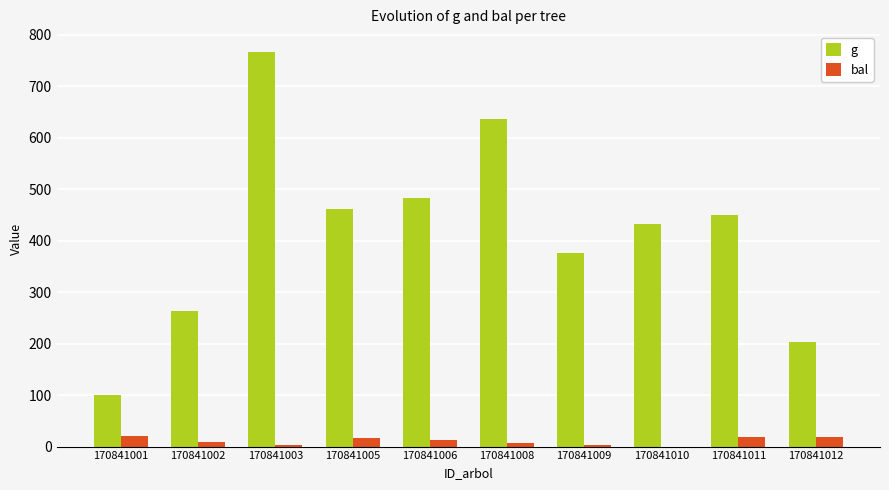

What are all the series names shown in the legend?

g, bal